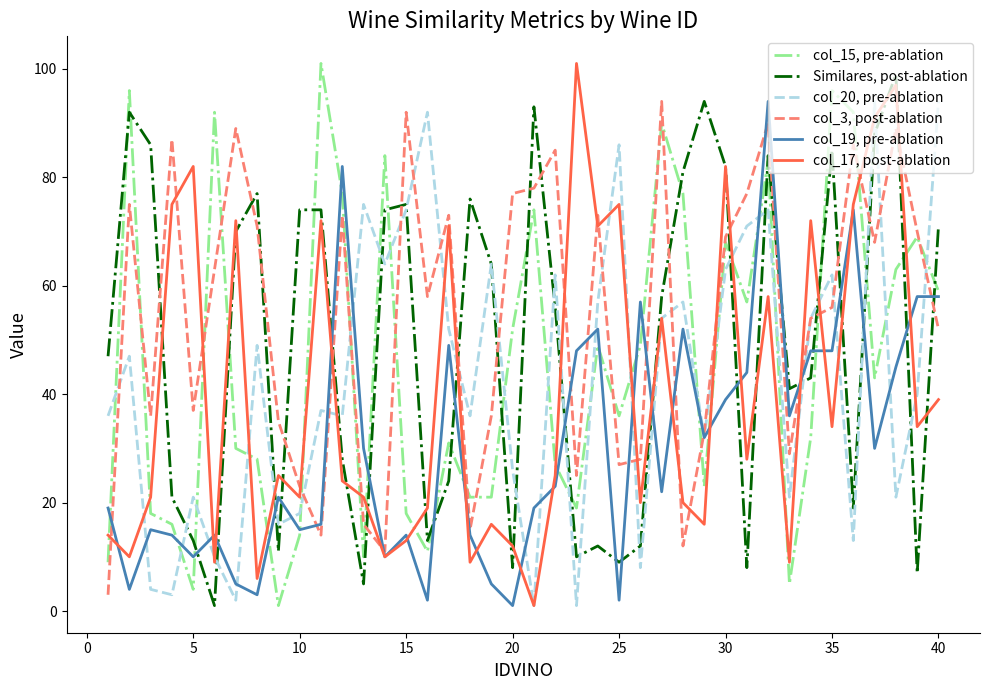

What is the maximum value shown in the chart?

101